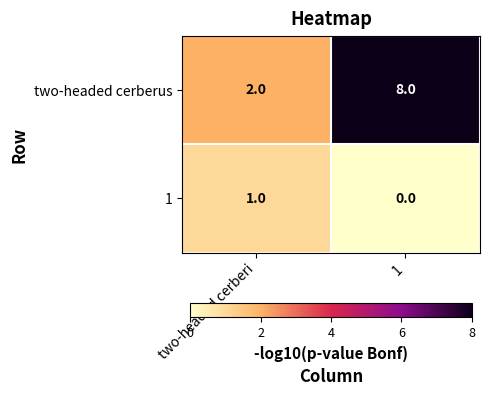

Rank the series by their average value, from lowest to highest.

1, two-headed cerberus